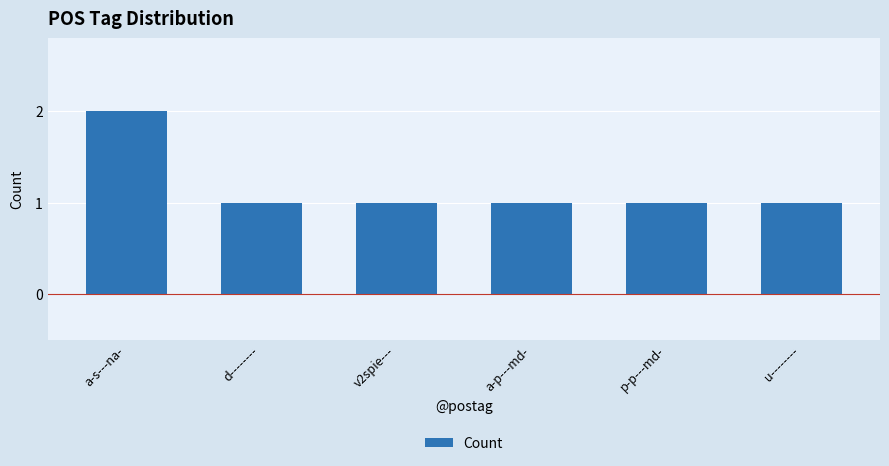

How many categories are shown in the chart?

6